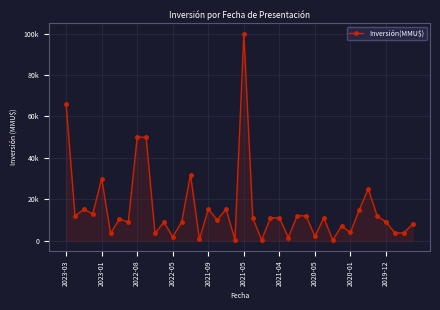

Where does the data first go above 11000?

2023-03